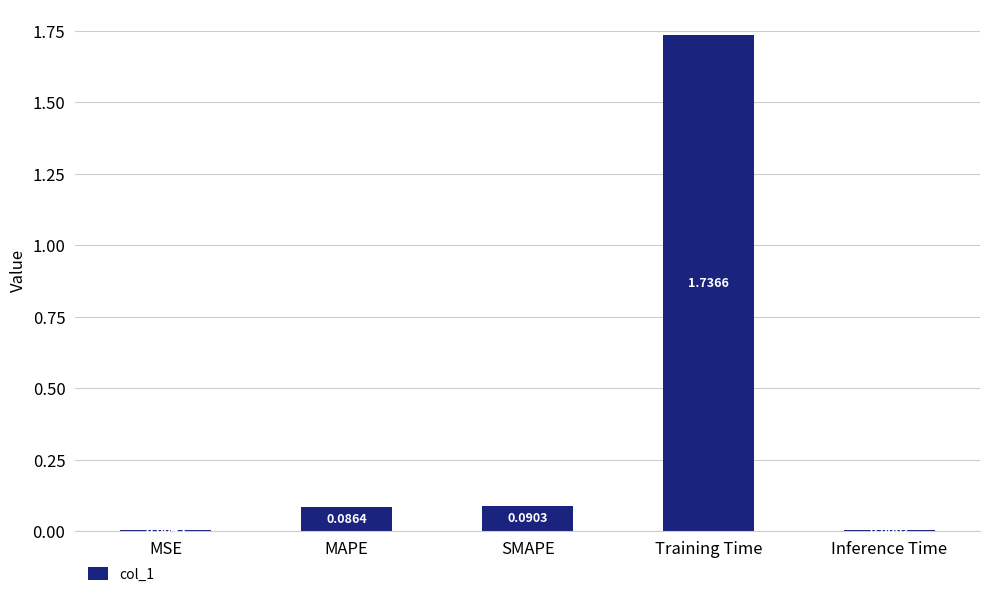

What is the sum of all values?

1.9